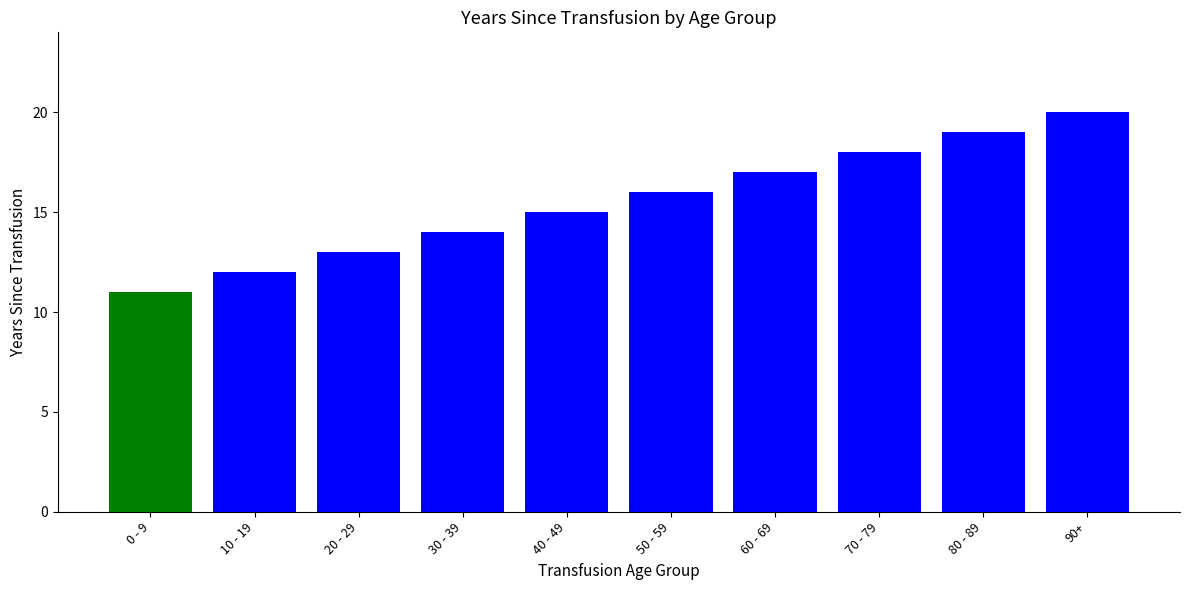

Reading left to right, what are all the values shown in this chart?

11	12	13	14	15	16	17	18	19	20